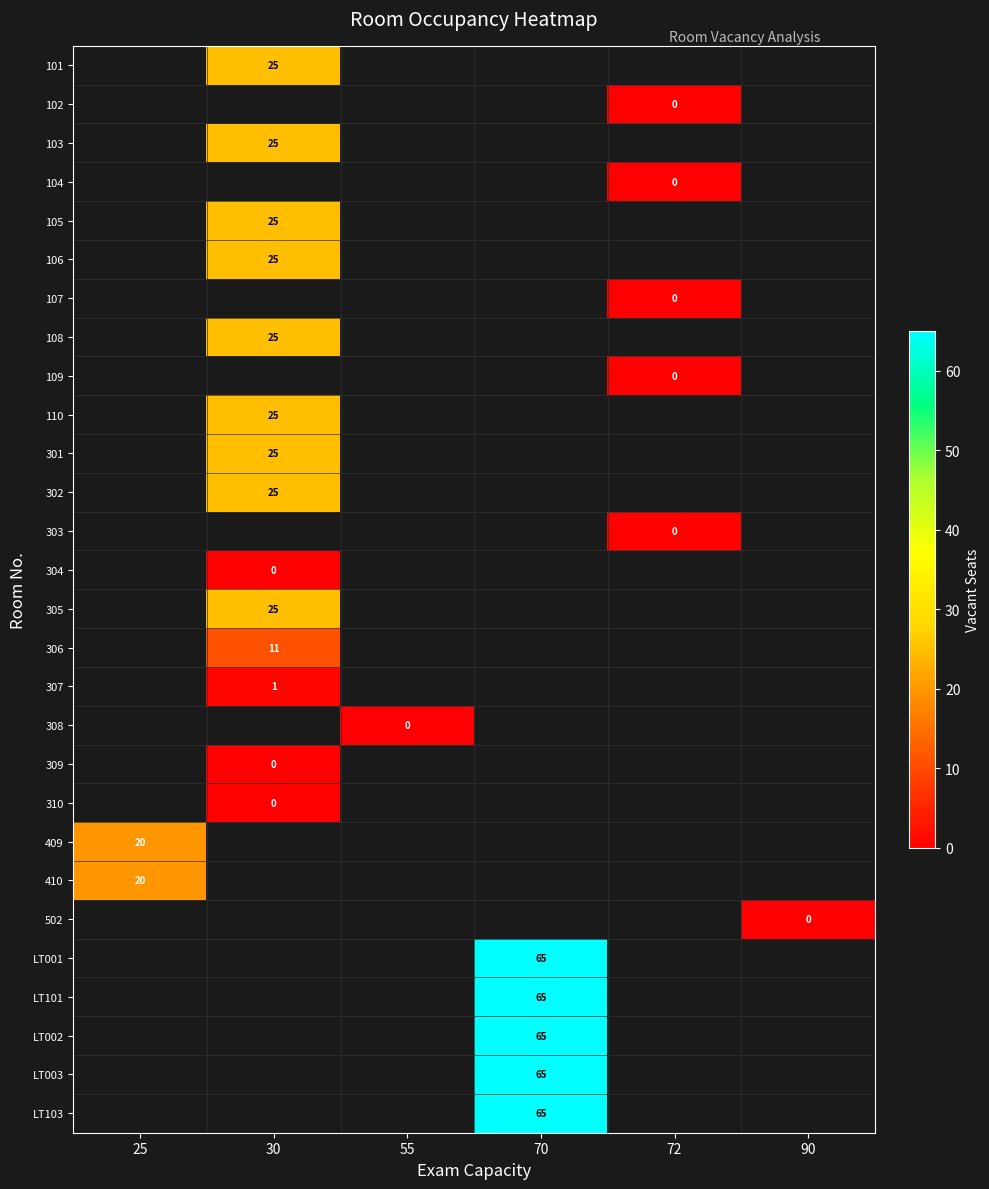

Count the number of categories in the chart.

6